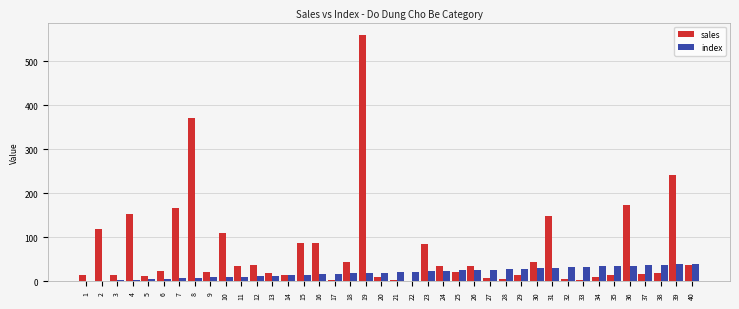

The value of sales at 35 is 15. True or false?

True